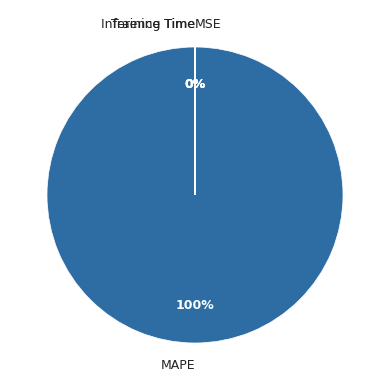

What percentage is the MAPE slice, to the nearest percent?

100%